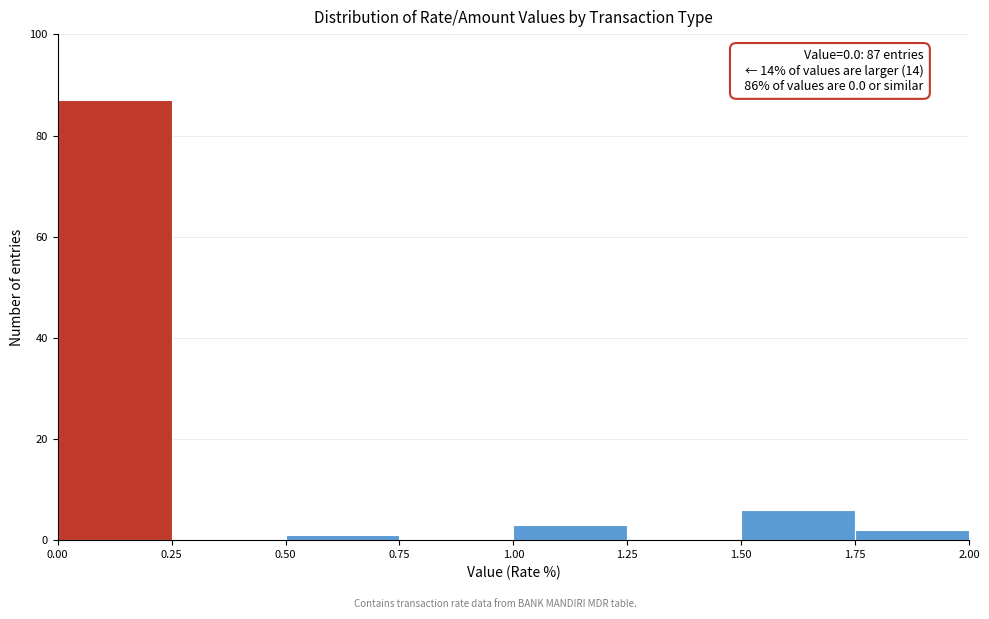

Over which range of the x-axis is the bar tallest?

0.00 to 0.25